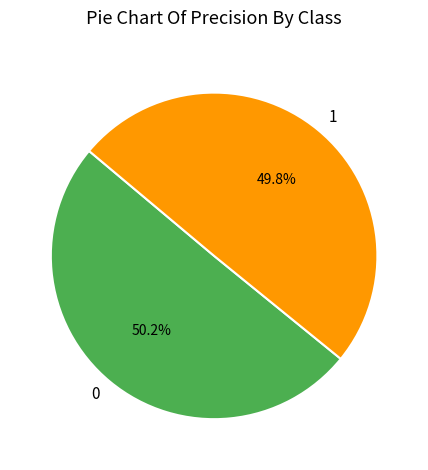

What percentage is NOT represented by 0?

49.8%